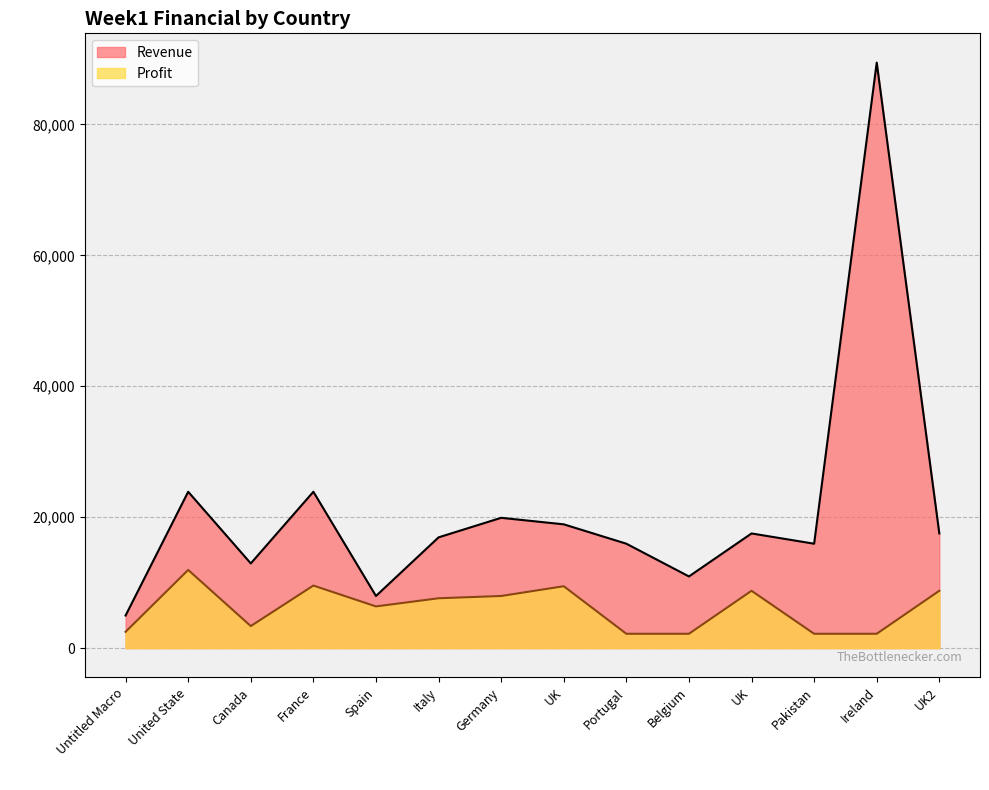

At which label does Revenue first exceed 17512?

United State